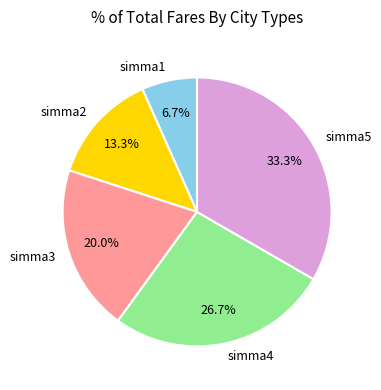

Approximately how many times larger is the value at simma2 compared to simma4?

0.5